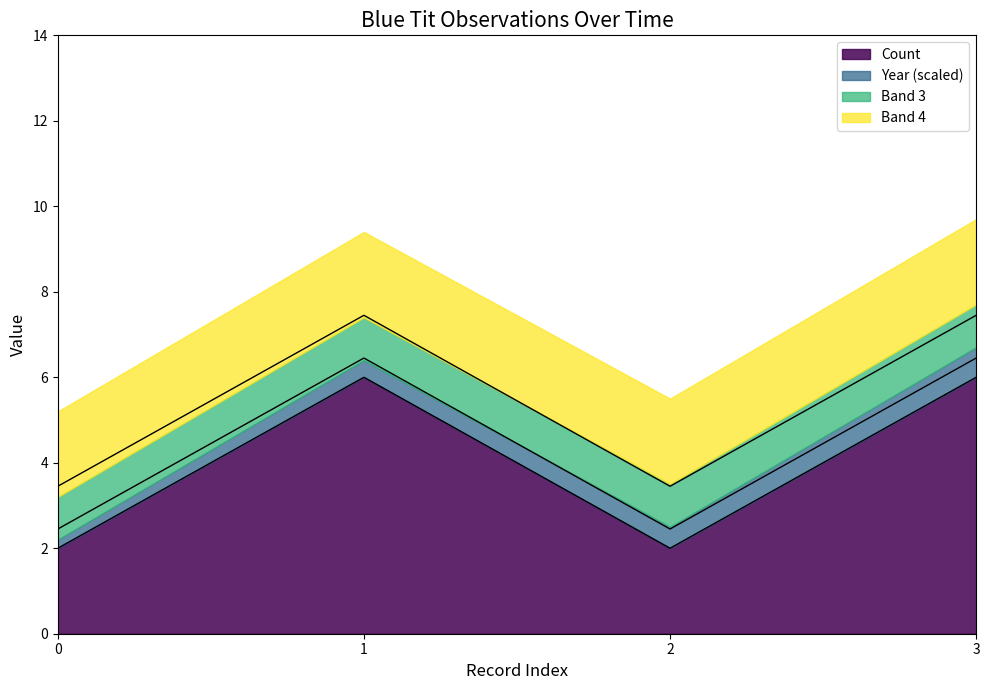

What is the difference between the maximum and minimum values?

4